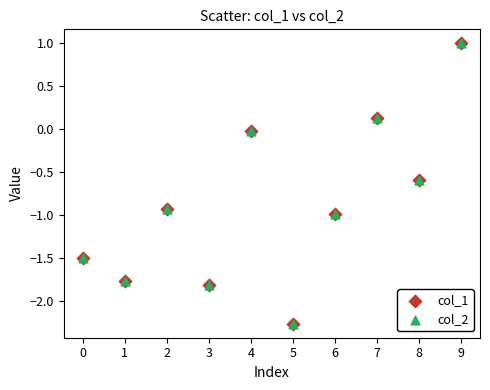

What are all the series names shown in the legend?

col_1, col_2